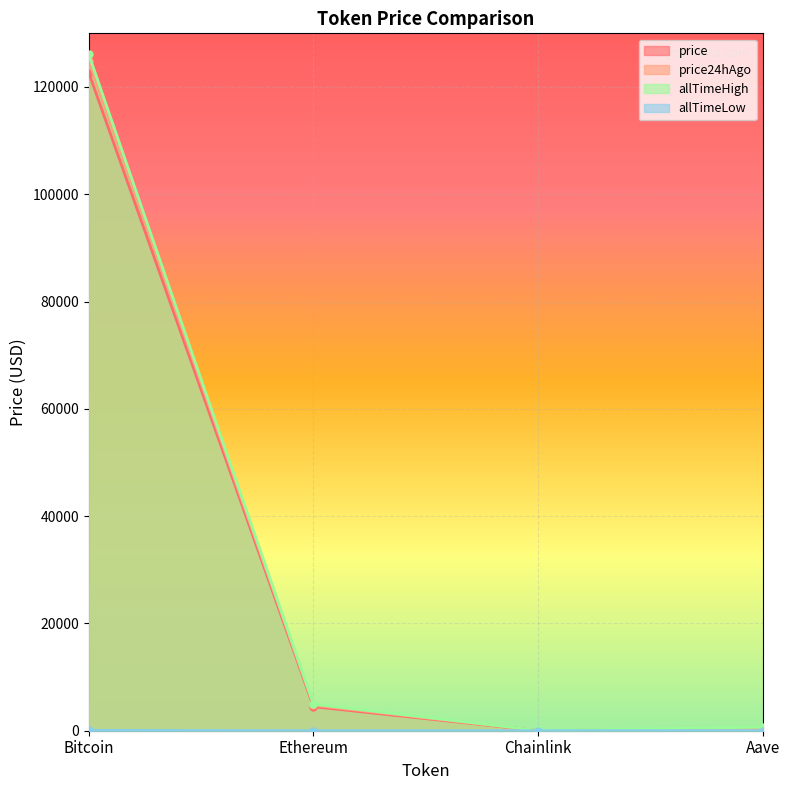

True or false: price24hAgo and allTimeLow intersect in this chart.

False